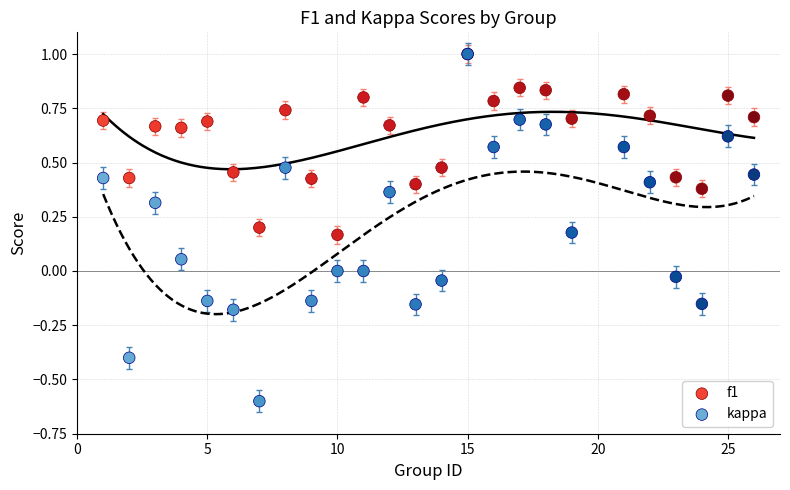

What are all the series names shown in the legend?

f1, kappa